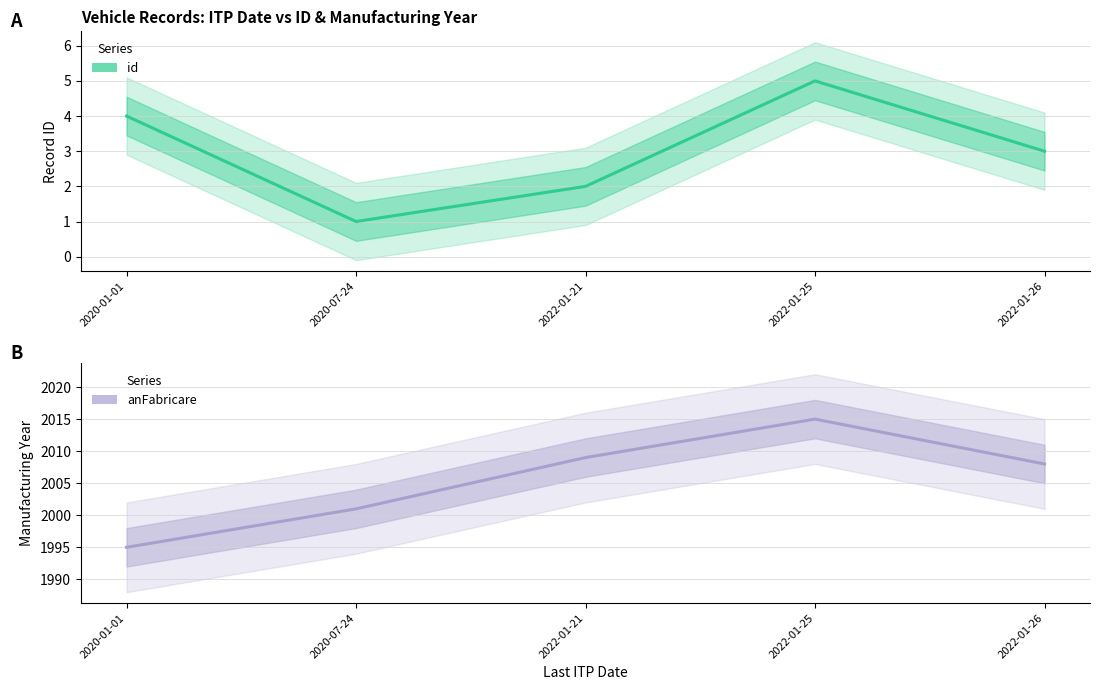

True or false: id (Estimate) and anFabricare (Estimate) cross at least once.

False